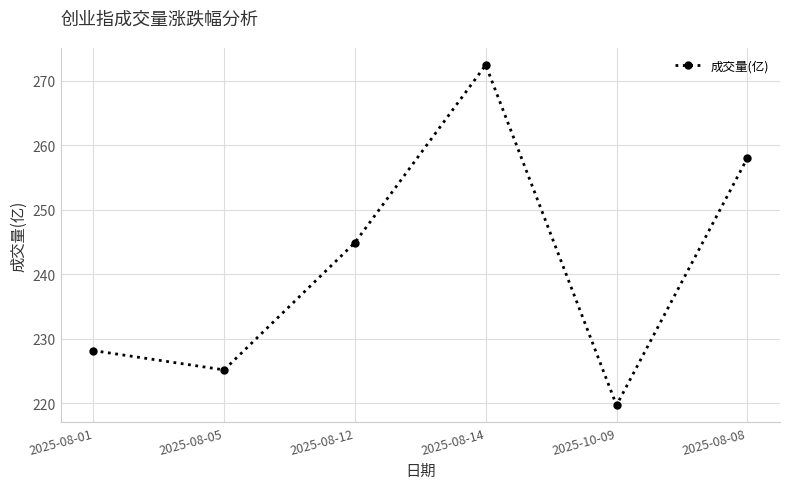

The value at 2025-08-08 is 172.5. True or false?

False